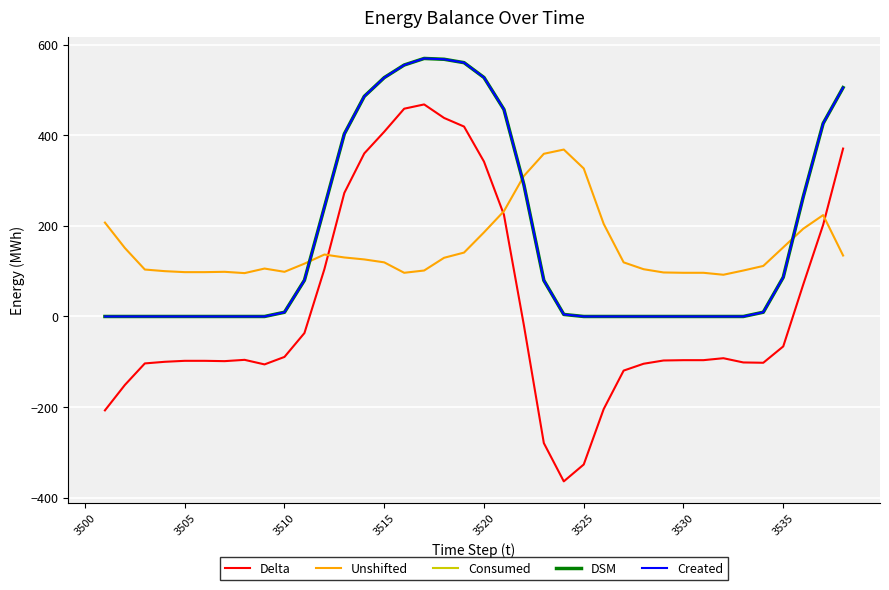

Does the chart display data point markers on the line(s)?

No